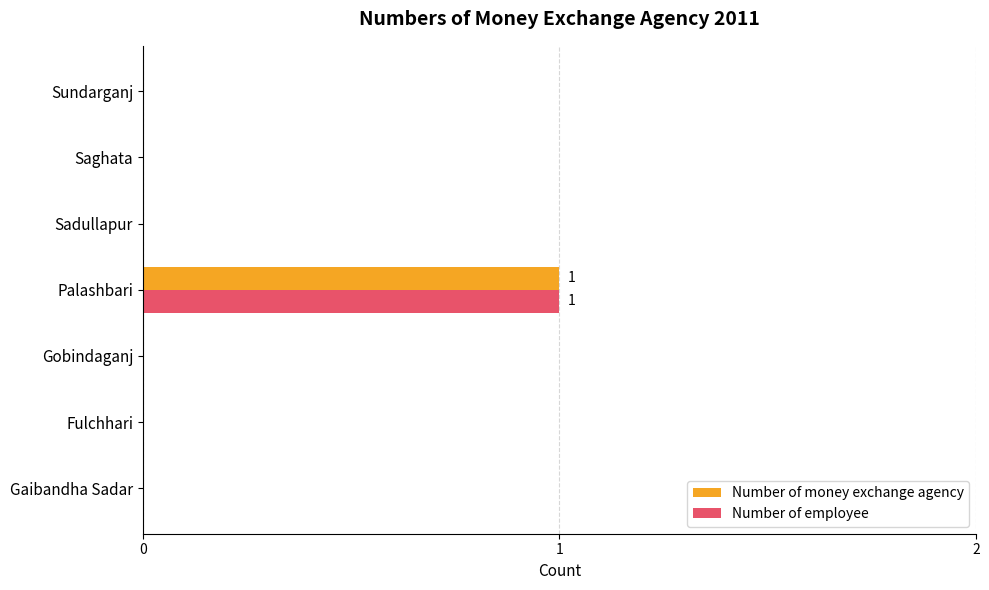

Which label corresponds to the largest value in the chart?

Palashbari